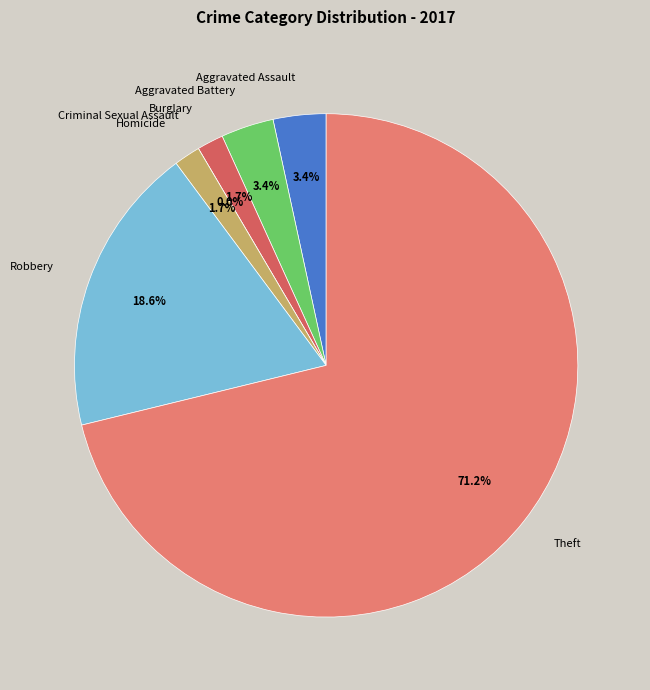

Which category has the biggest portion of the pie?

Theft